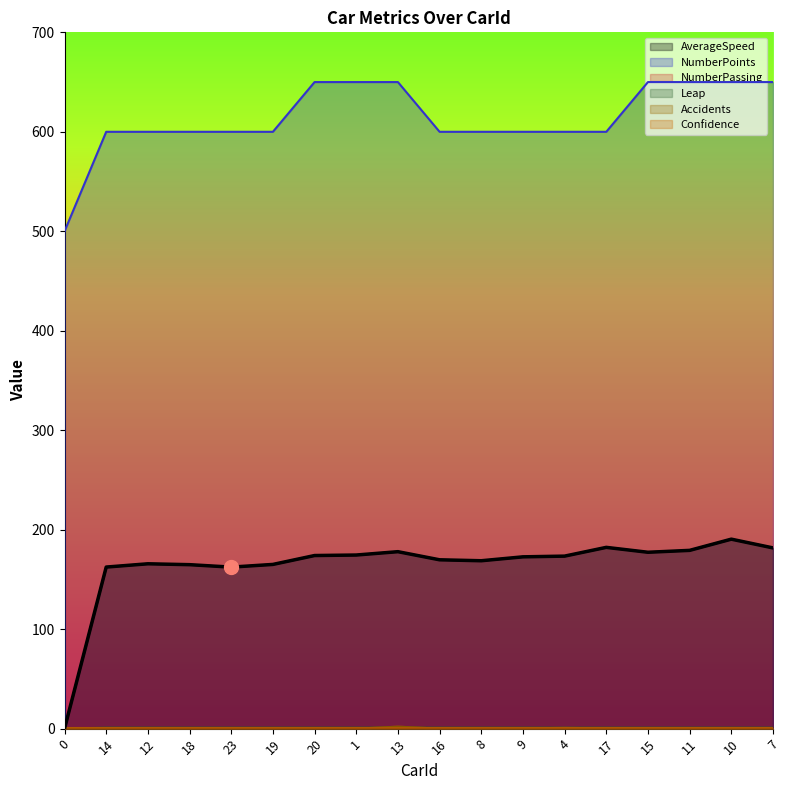

How many lines are shown in the chart?

5